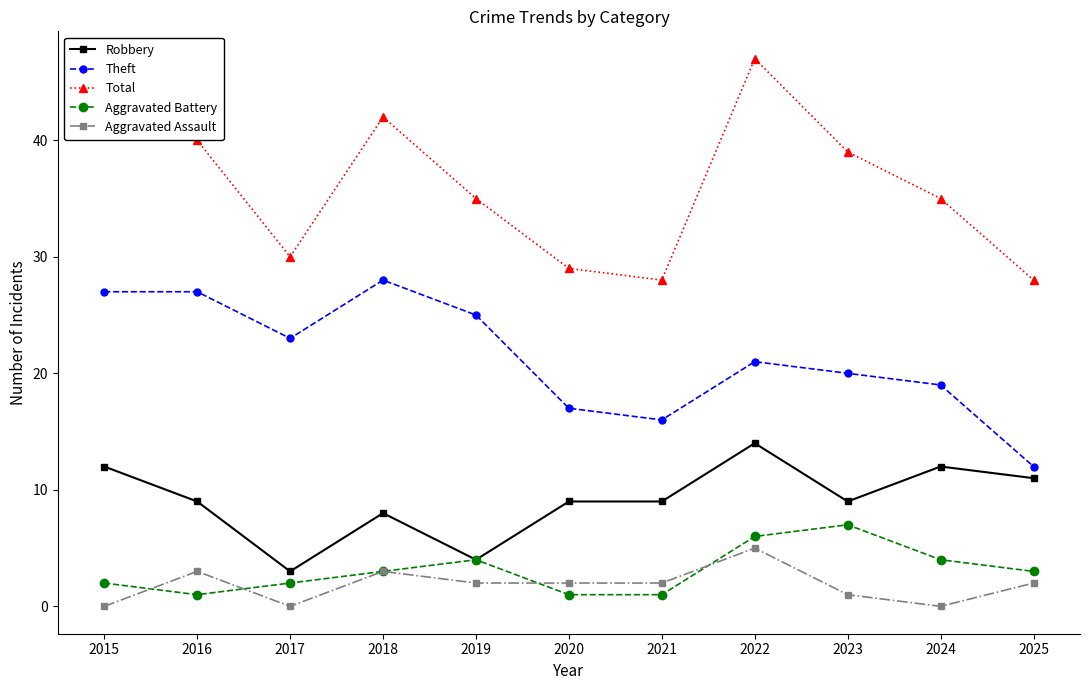

At which category does Aggravated Battery reach its first local valley?

2016